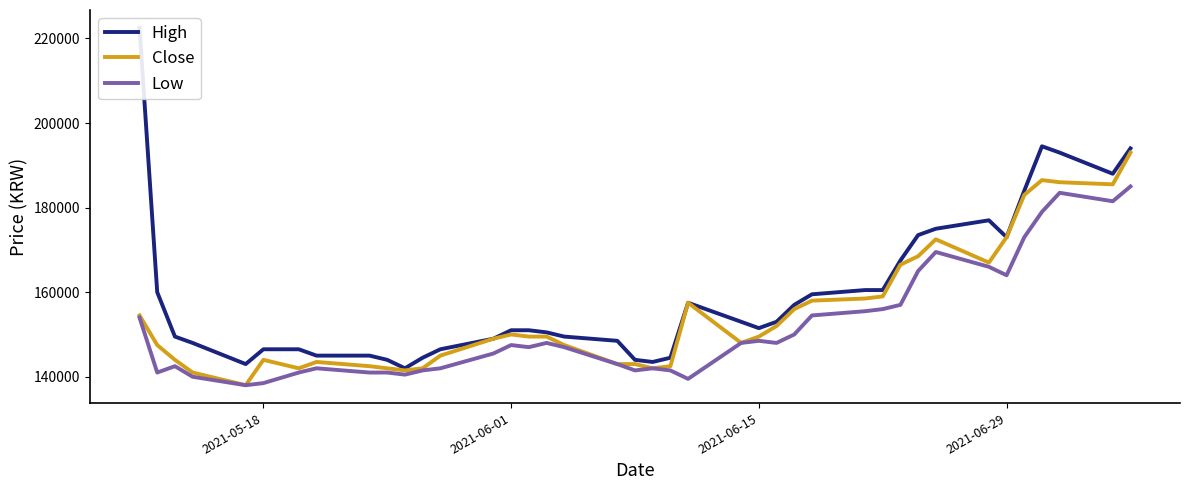

True or false: Close and High intersect in this chart.

False